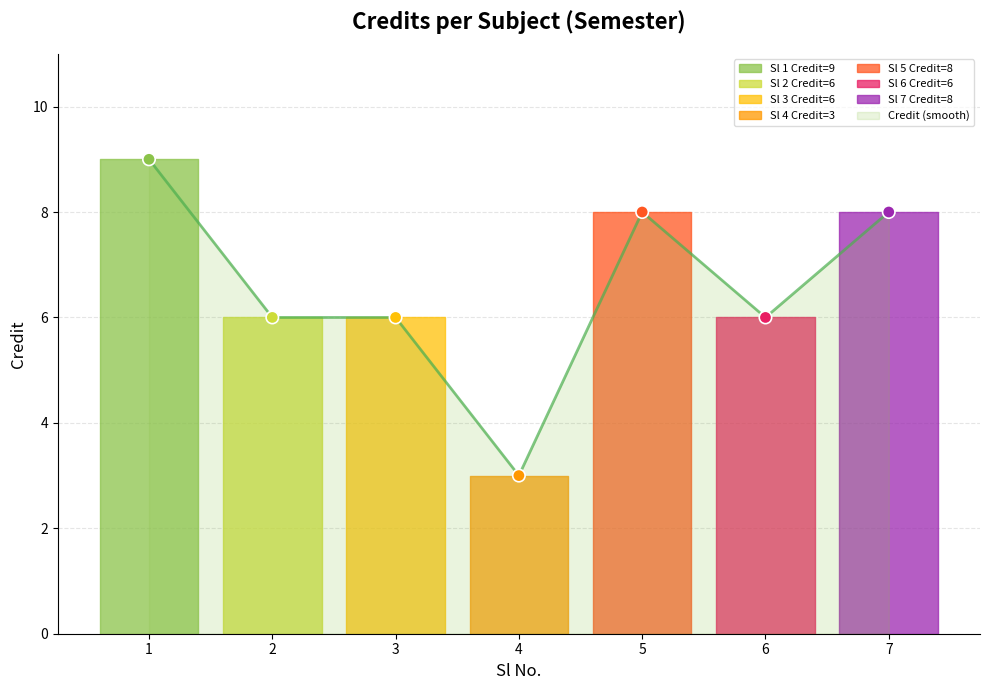

Which has a higher value, 1 or 7?

1